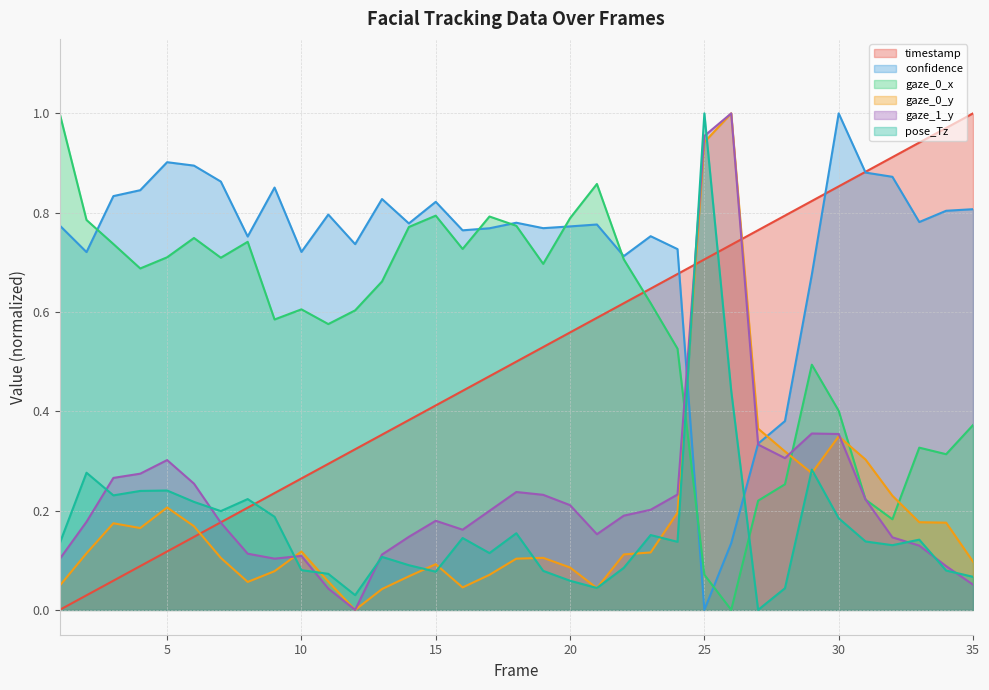

At which category is the sum across all series the highest?

25